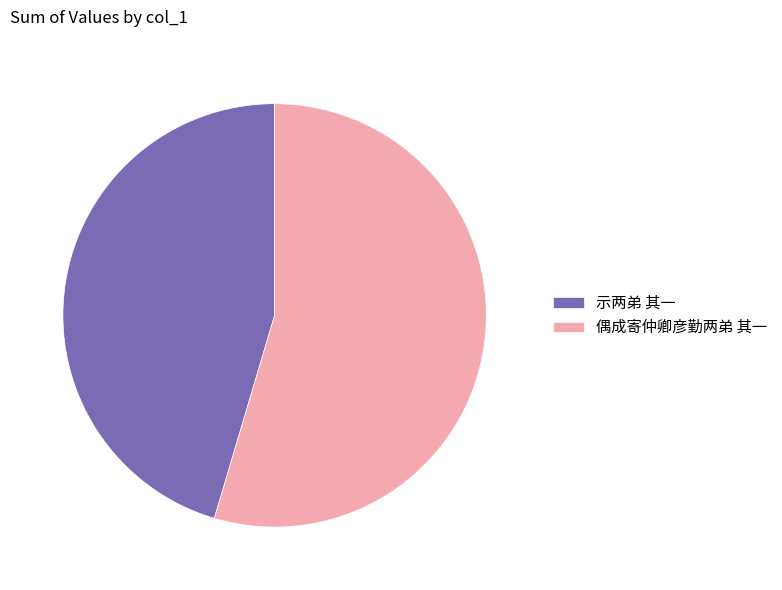

Is the sum of 偶成寄仲卿彦勤两弟 其一 and 示两弟 其一 greater than half?

Yes